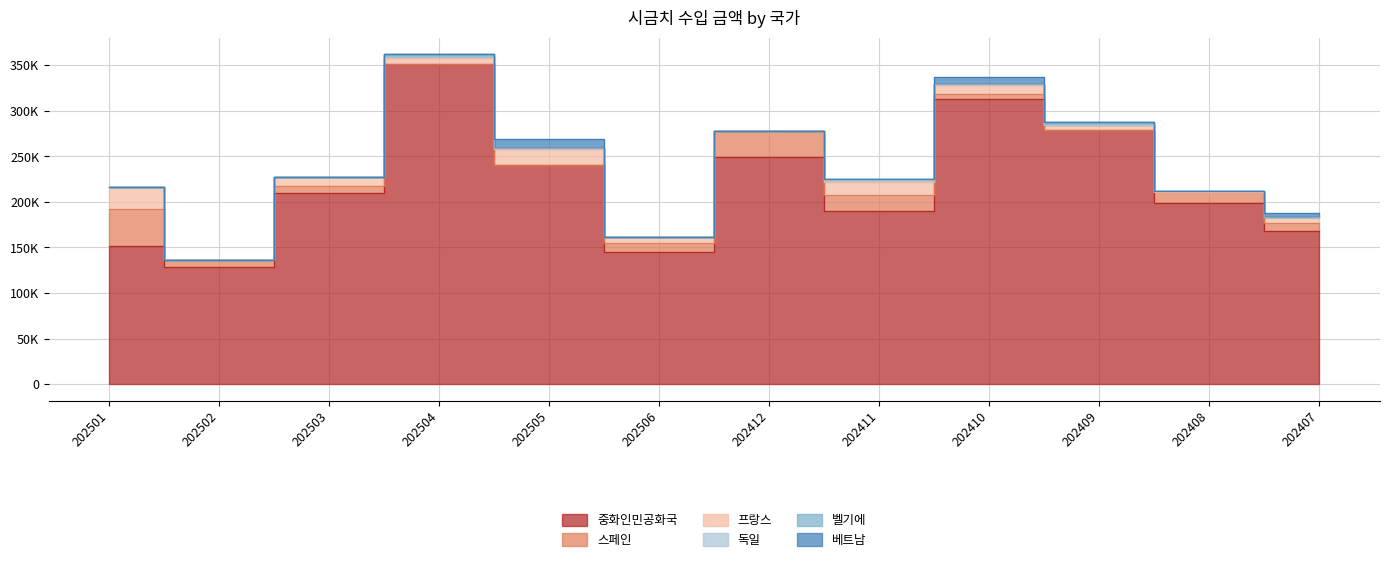

List the labels in order of 벨기에 value, smallest first.

202501, 202502, 202503, 202505, 202506, 202412, 202410, 202408, 202407, 202411, 202504, 202409